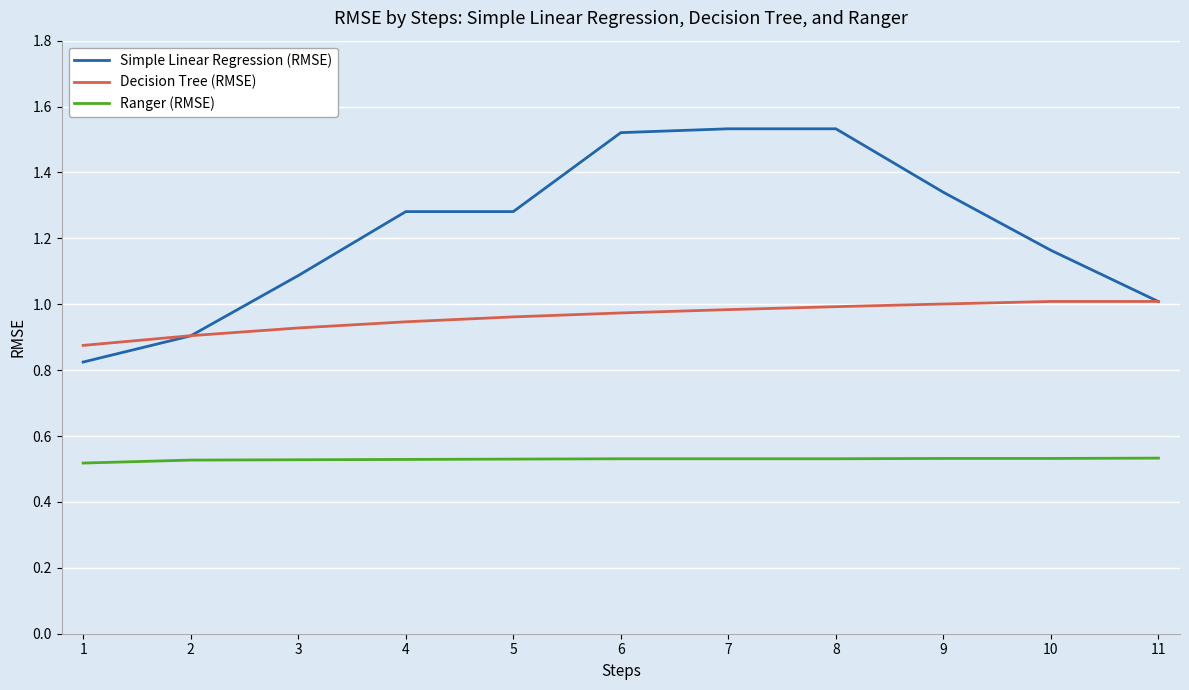

Is the value of Ranger (RMSE) at 9 greater than the value of Decision Tree (RMSE) at 3?

No